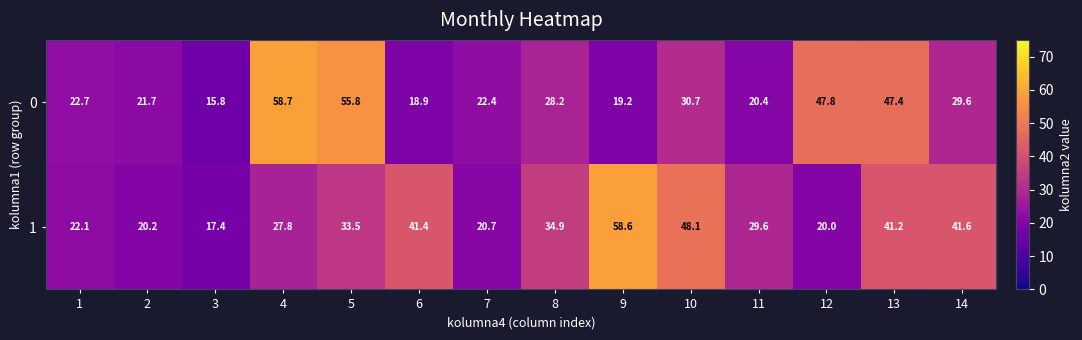

What is the approximate value of 0 at 3?

15.8